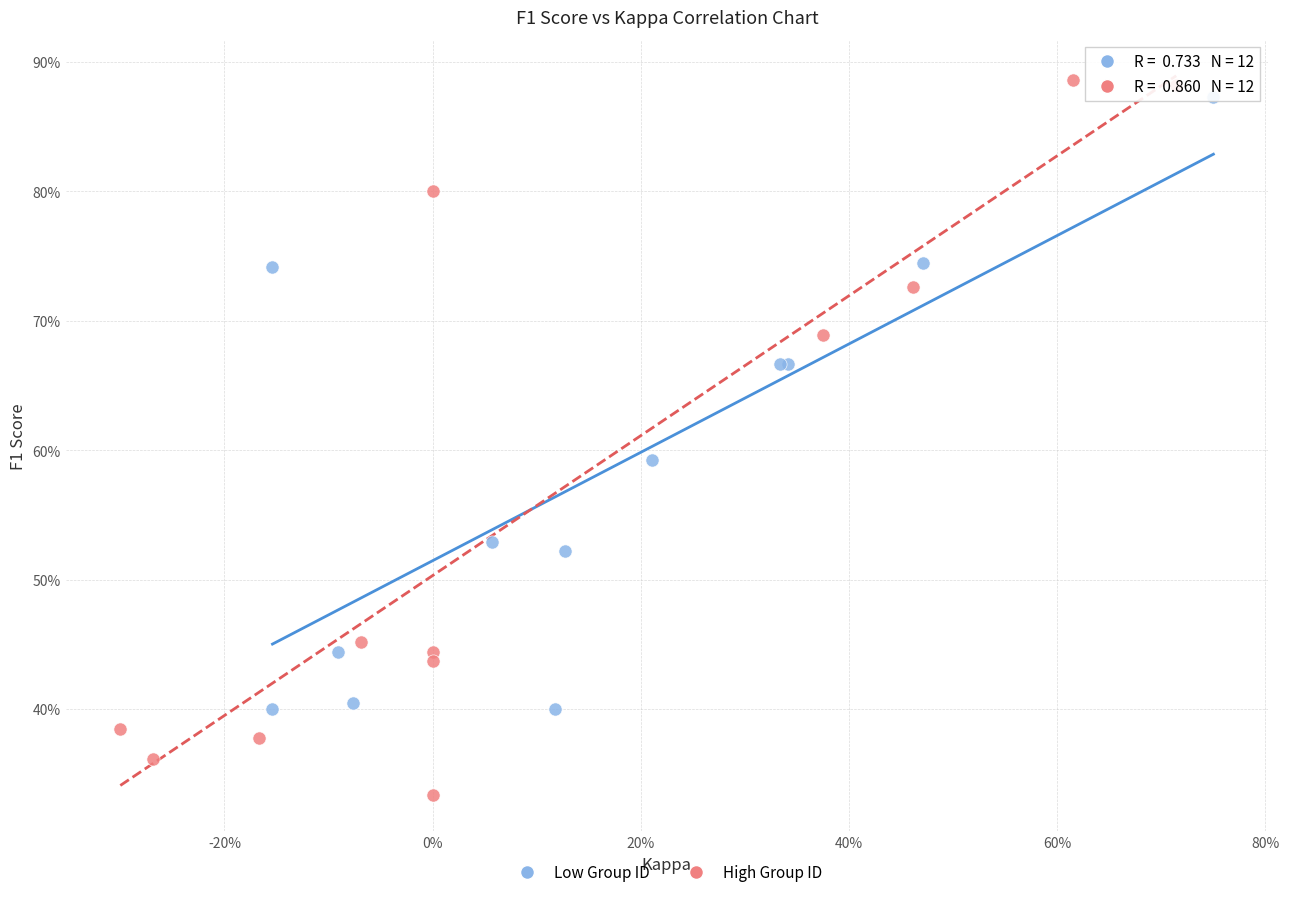

Which series reaches the minimum Y coordinate?

High Group ID